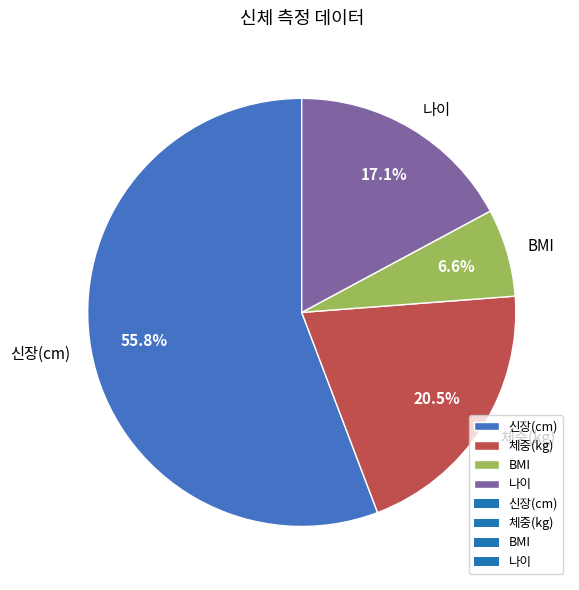

To the nearest percent, what portion does BMI represent?

7%